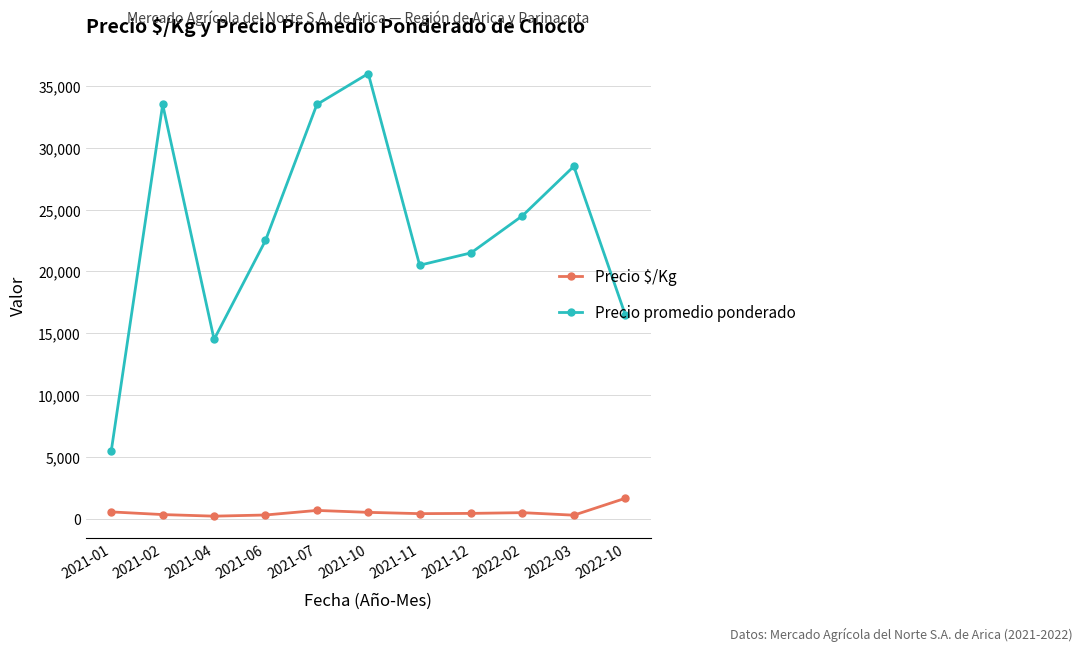

True or false: Precio $/Kg has more than 0 interior local peaks.

True